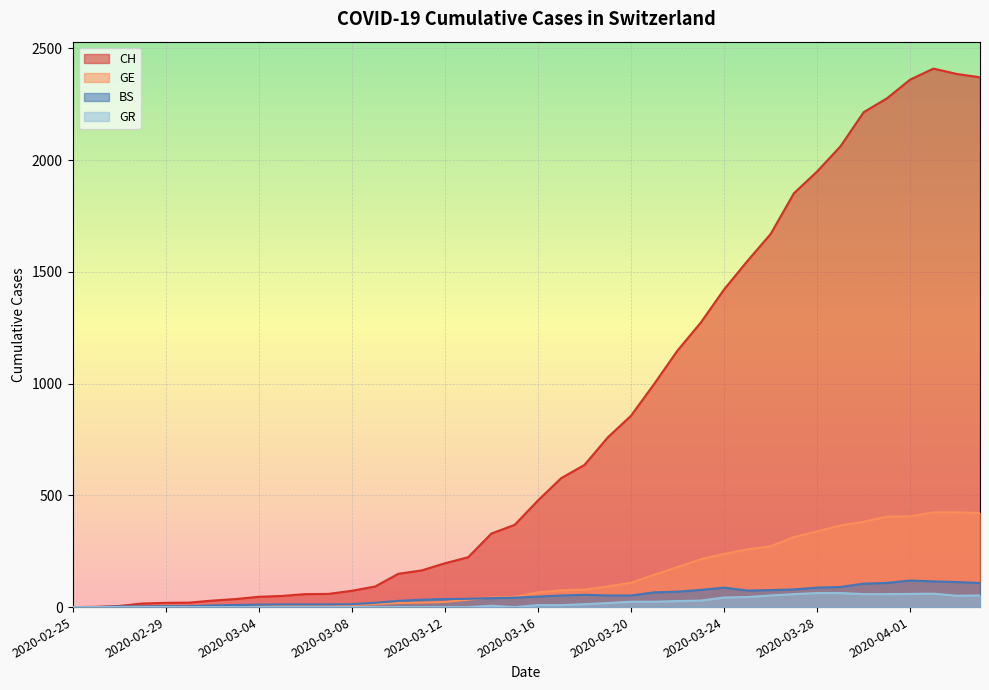

True or false: GE and GR intersect in this chart.

False